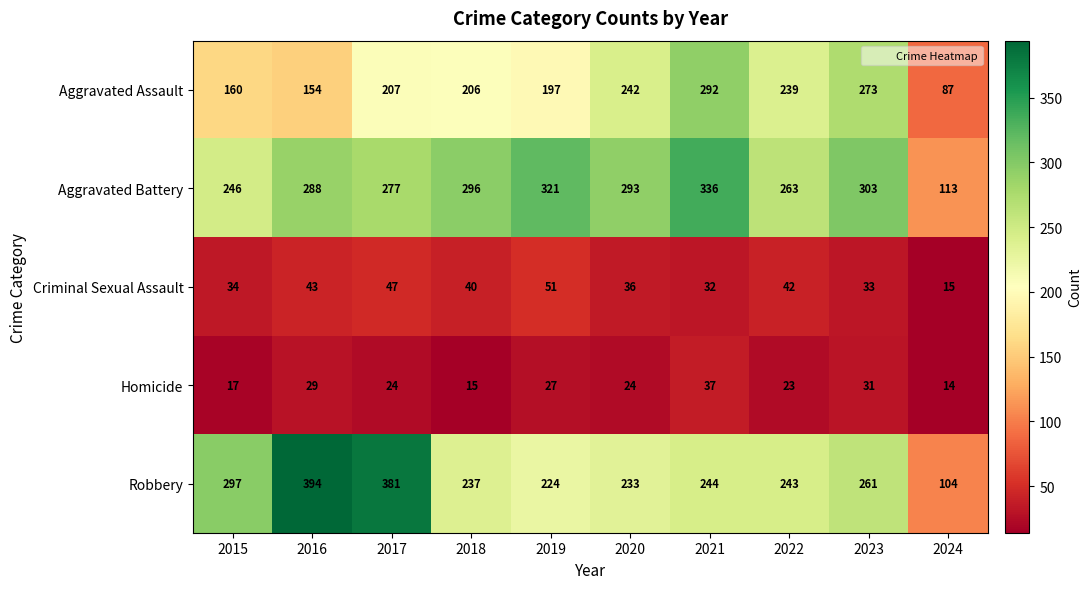

At which label is Criminal Sexual Assault closest to 33?

2023